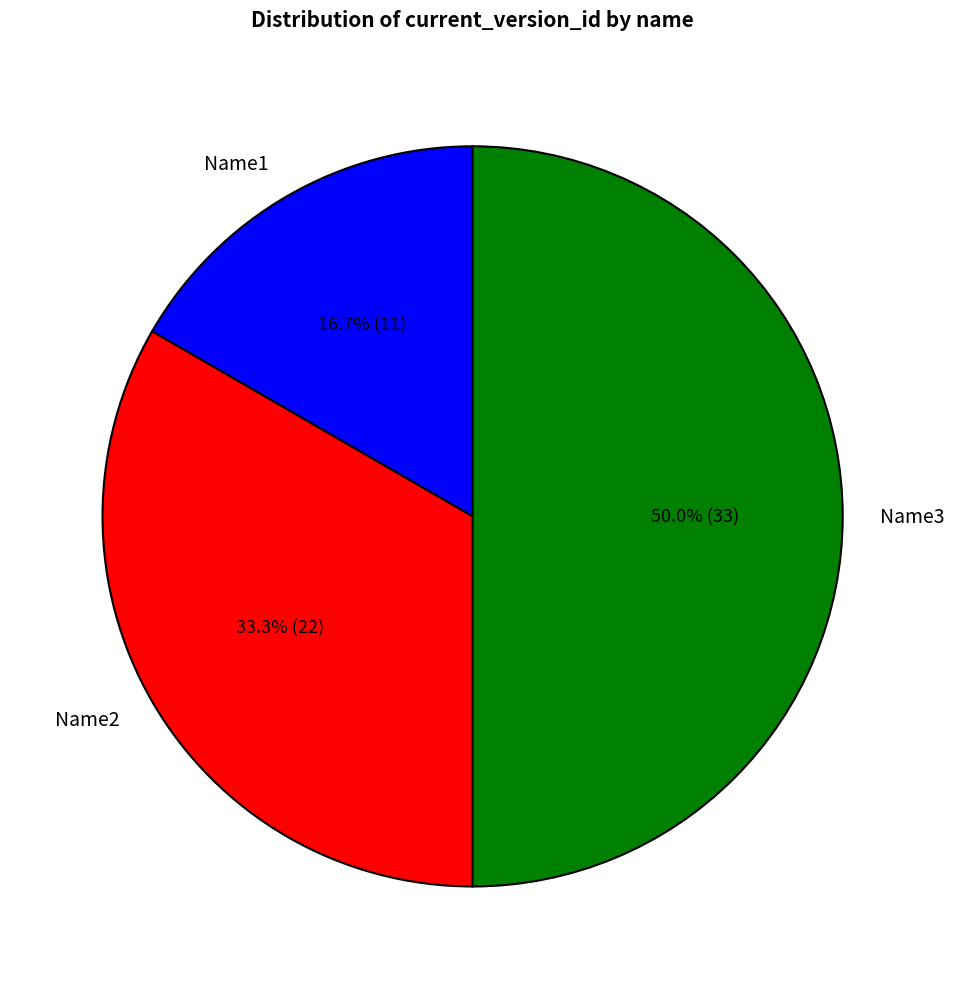

Rank the categories by value from lowest to highest.

Name1, Name2, Name3